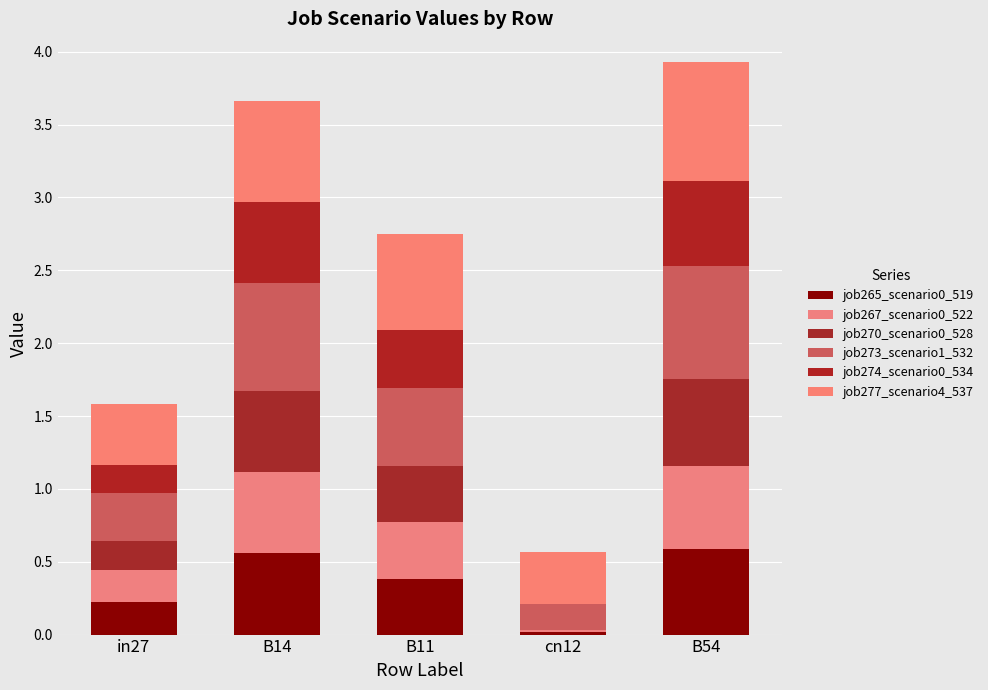

Count the number of data series in this chart.

6